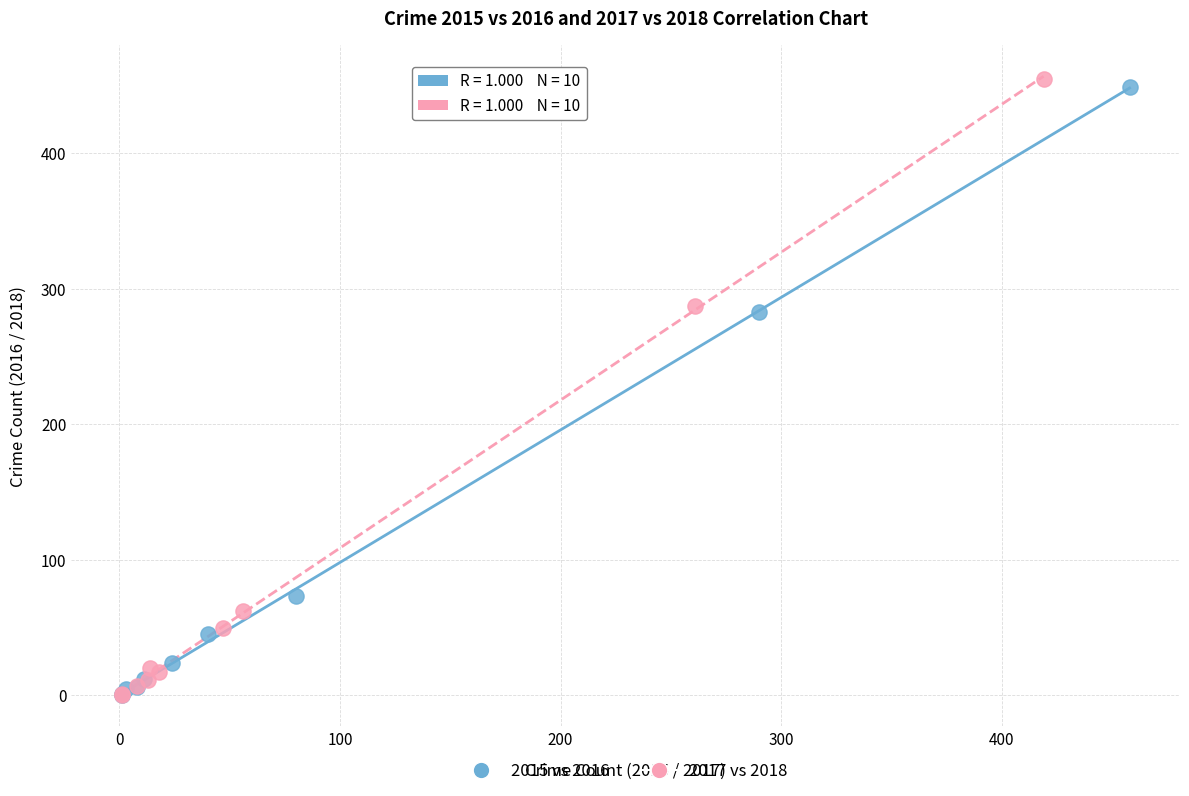

Which series has the largest Y range (max minus min)?

2017 vs 2018